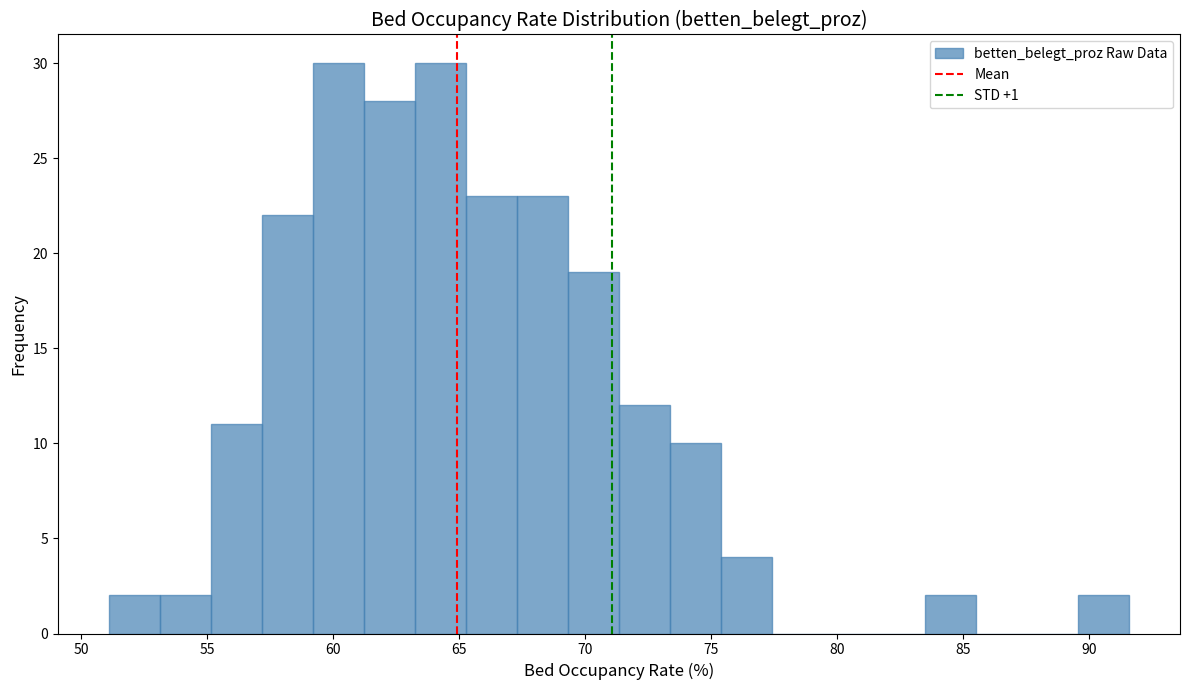

Reading left to right, list every bar in this chart as the range it spans on the x-axis followed by its height. Neither the bar edges nor the heights are printed on the chart, so give them approximately, as read against the axes.

51.0 to 53.0: 2
53.0 to 55.0: 2
55.0 to 57.0: 11
57.0 to 59.0: 22
59.0 to 61.0: 30
61.0 to 63.5: 28
63.5 to 65.5: 30
65.5 to 67.5: 23
67.5 to 69.5: 23
69.5 to 71.5: 19
71.5 to 73.5: 12
73.5 to 75.5: 10
75.5 to 77.5: 4
77.5 to 79.5: 0
79.5 to 81.5: 0
81.5 to 83.5: 0
83.5 to 85.5: 2
85.5 to 87.5: 0
87.5 to 89.5: 0
89.5 to 91.5: 2